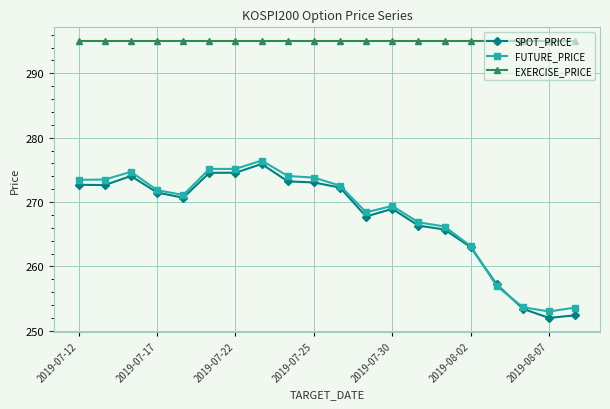

Rank the series by their maximum value, from highest to lowest.

EXERCISE_PRICE, FUTURE_PRICE, SPOT_PRICE